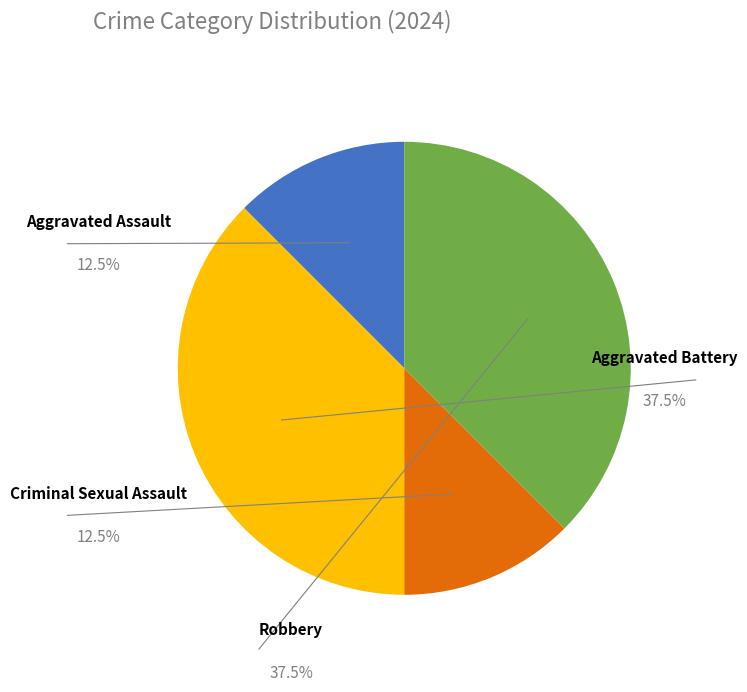

Is there a majority slice in this chart?

No